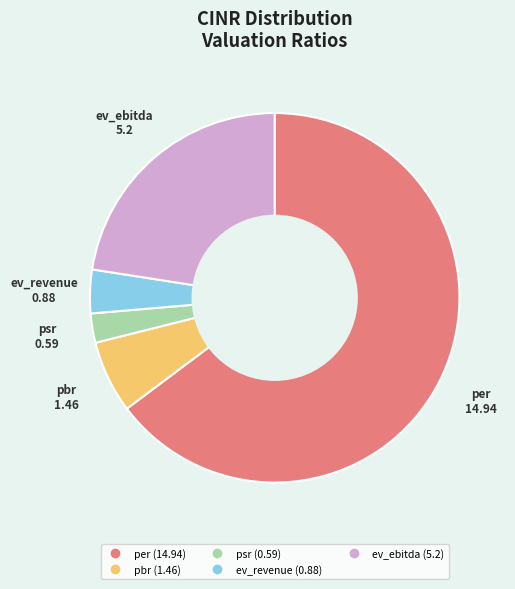

Which has a higher value, pbr or ev_ebitda?

ev_ebitda